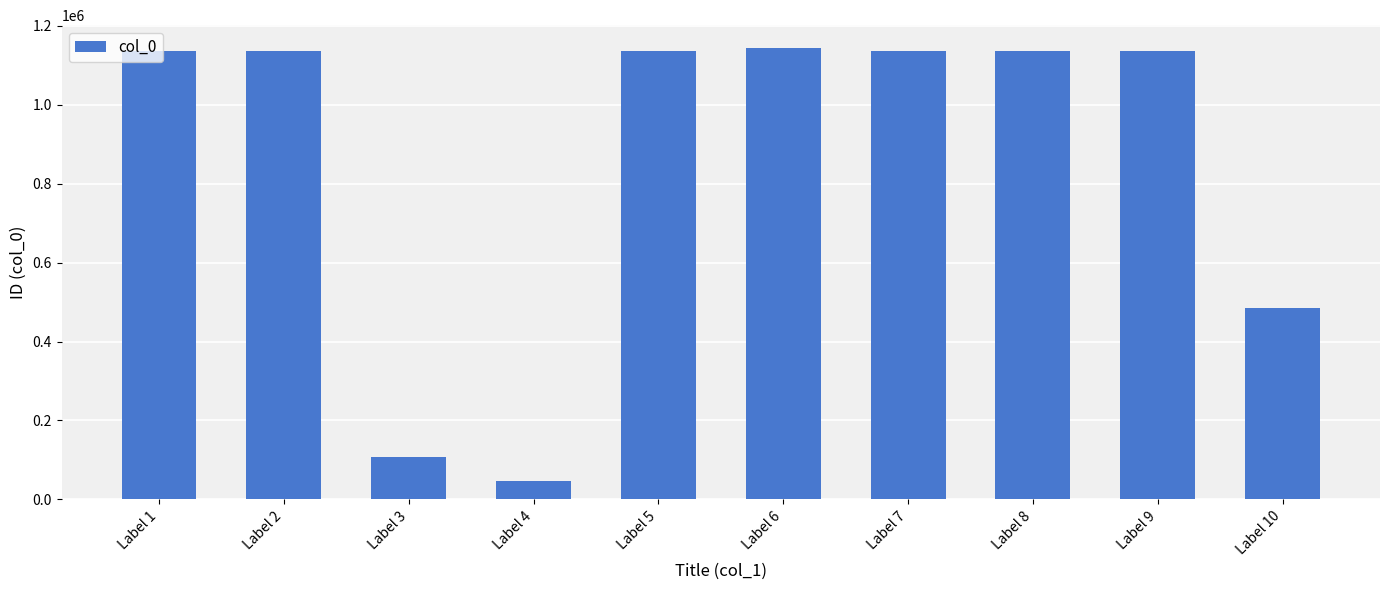

Where is the data nearest to the value 595336?

Label 10